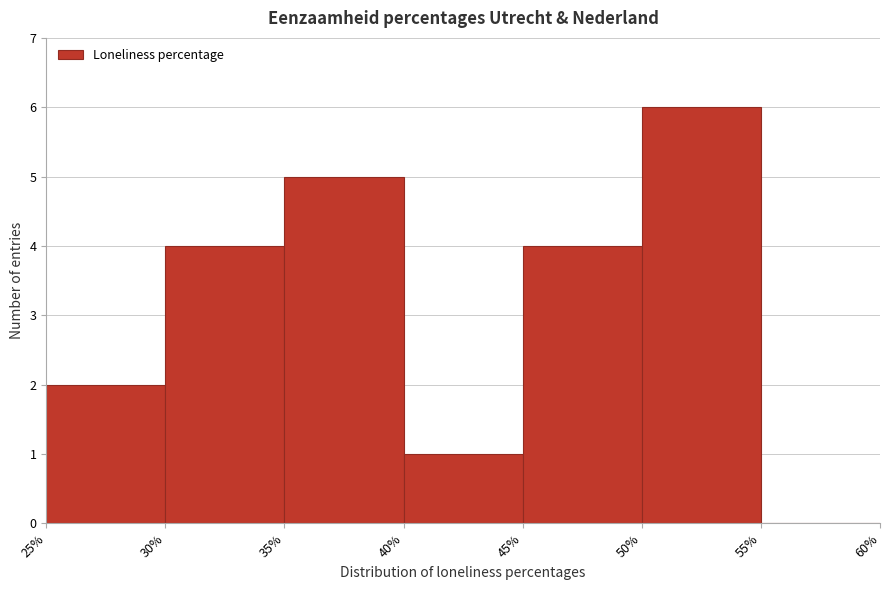

Over which range of the x-axis is the bar tallest?

50% to 55%